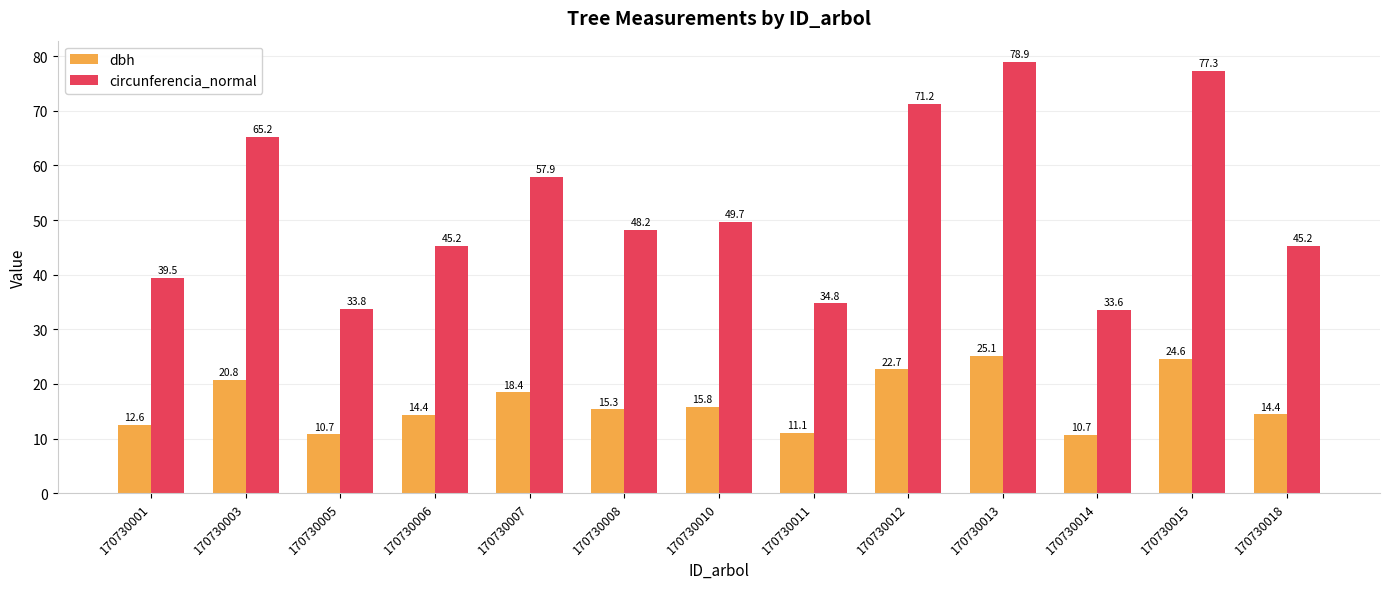

Is the value of dbh at 170730018 greater than the value of circunferencia_normal at 170730015?

No